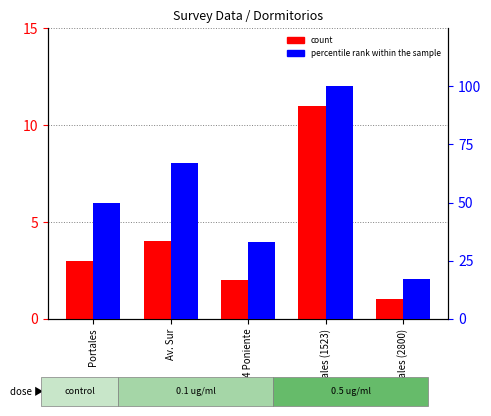

How many bars are there in total?

10